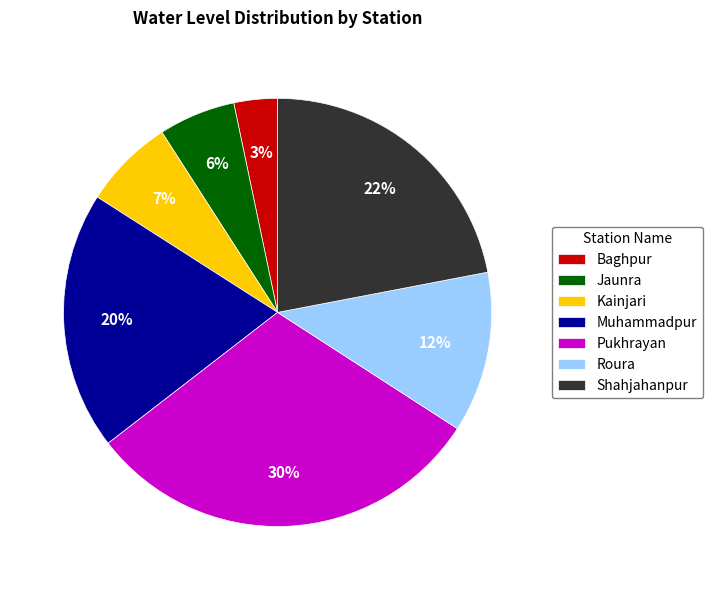

How many slices are in this pie chart?

7